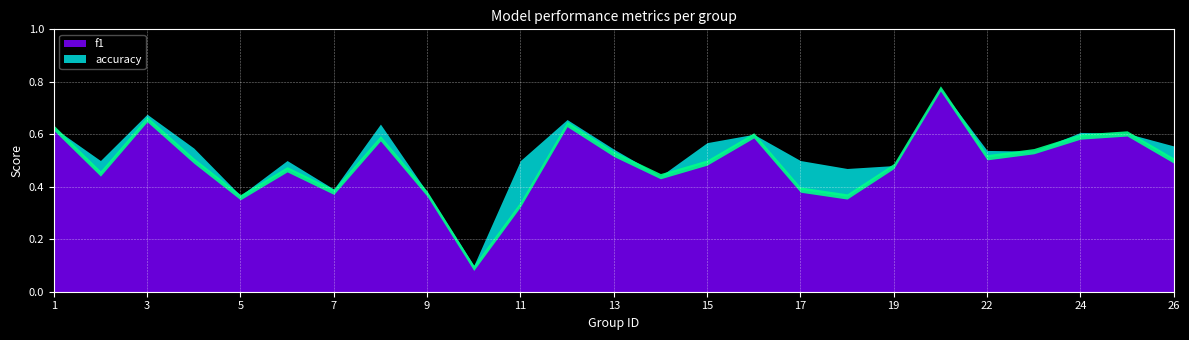

At 16, list the series in order from smallest to largest.

f1, accuracy